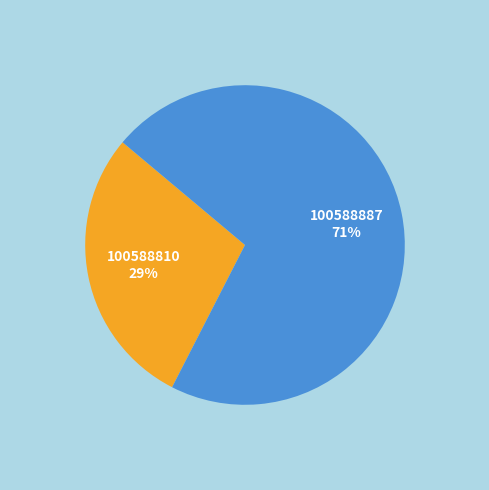

Is there any slice that represents more than half of the pie?

Yes